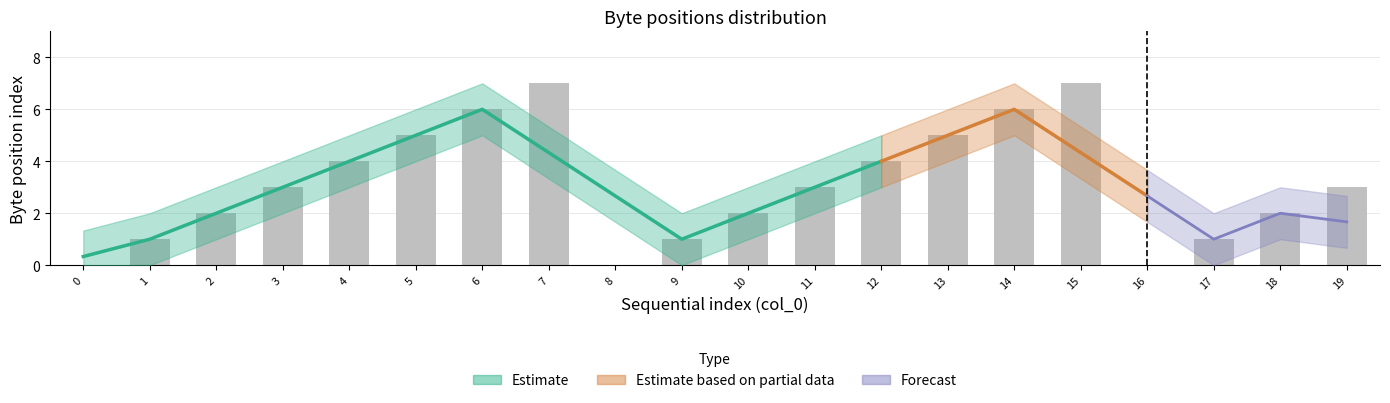

Read the value at 9.

1